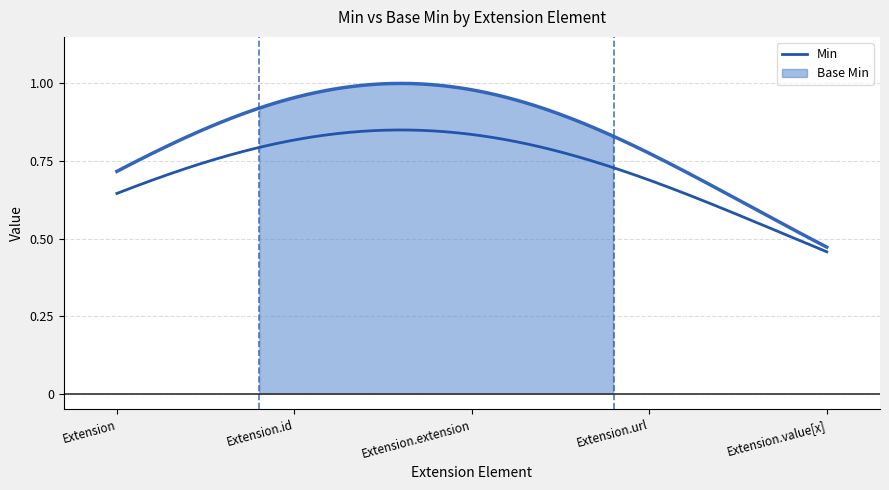

What is the maximum value shown in the chart?

1